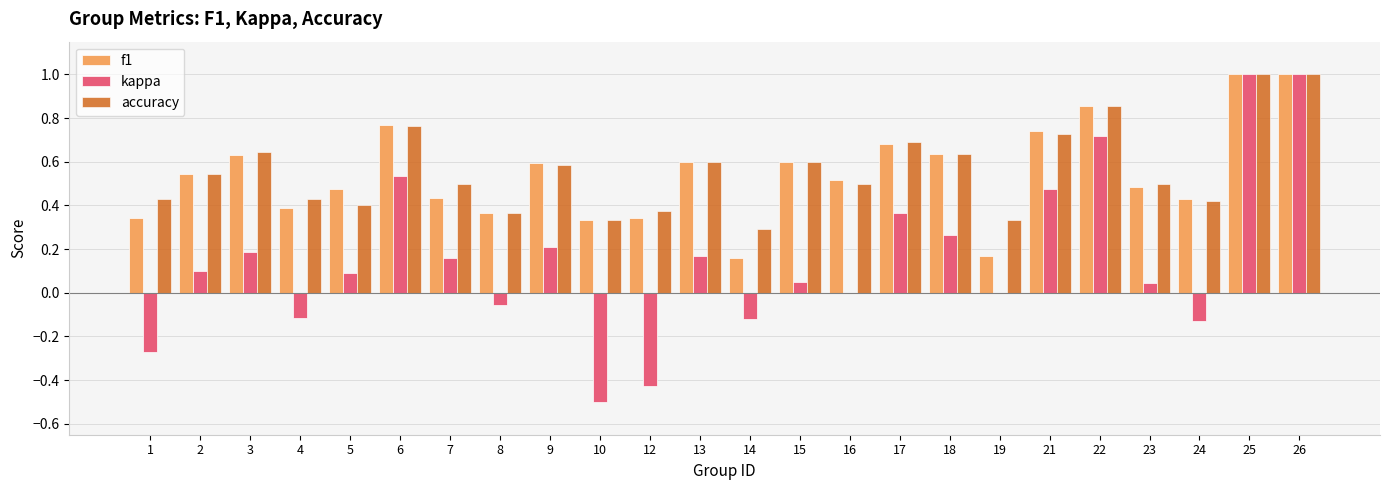

Is it true that kappa equals 0.1 at 5?

True